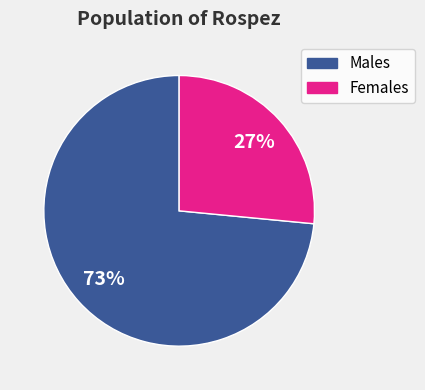

Is there any slice that represents more than half of the pie?

Yes